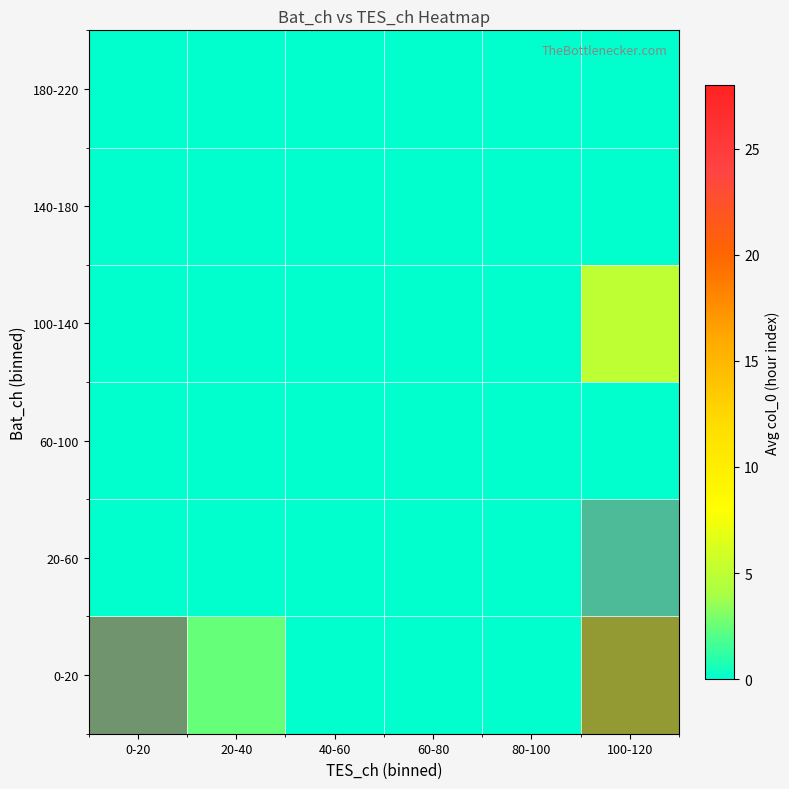

How many distinct data groups are displayed?

6